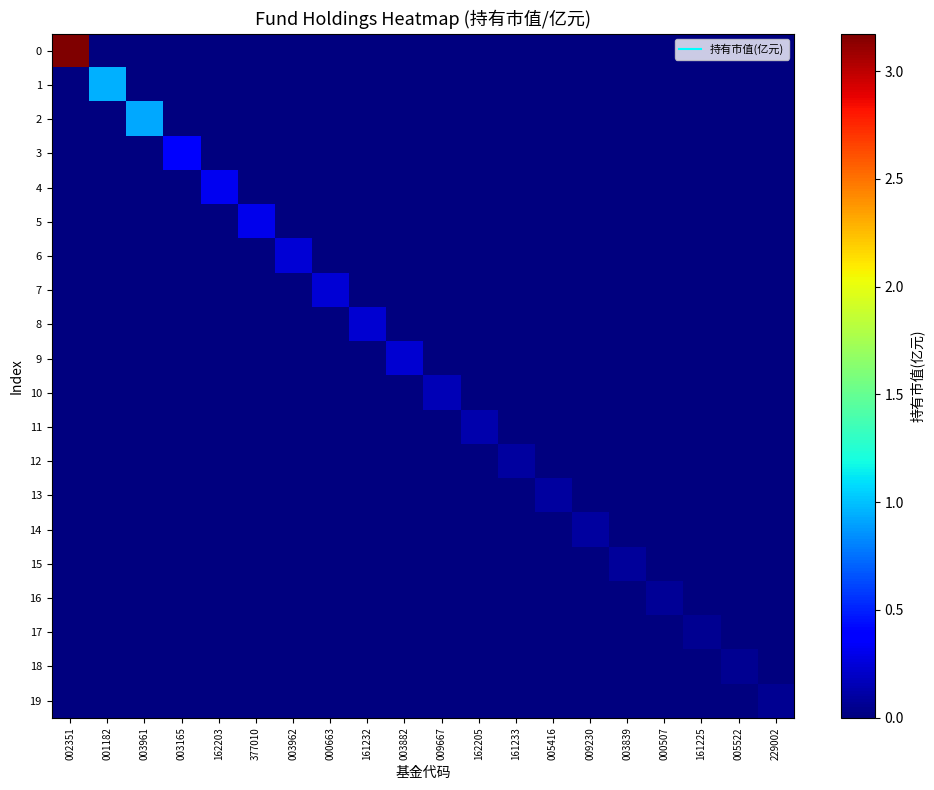

Reading left to right, extract all data points from this chart.

0: 002351=3.2	001182=0.0	003961=0.0	003165=0.0	162203=0.0	377010=0.0	003962=0.0	000663=0.0	161232=0.0	003882=0.0	009667=0.0	162205=0.0	161233=0.0	005416=0.0	009230=0.0	003839=0.0	000507=0.0	161225=0.0	005522=0.0	229002=0.0
1: 002351=0.0	001182=1.0	003961=0.0	003165=0.0	162203=0.0	377010=0.0	003962=0.0	000663=0.0	161232=0.0	003882=0.0	009667=0.0	162205=0.0	161233=0.0	005416=0.0	009230=0.0	003839=0.0	000507=0.0	161225=0.0	005522=0.0	229002=0.0
2: 002351=0.0	001182=0.0	003961=0.9	003165=0.0	162203=0.0	377010=0.0	003962=0.0	000663=0.0	161232=0.0	003882=0.0	009667=0.0	162205=0.0	161233=0.0	005416=0.0	009230=0.0	003839=0.0	000507=0.0	161225=0.0	005522=0.0	229002=0.0
3: 002351=0.0	001182=0.0	003961=0.0	003165=0.4	162203=0.0	377010=0.0	003962=0.0	000663=0.0	161232=0.0	003882=0.0	009667=0.0	162205=0.0	161233=0.0	005416=0.0	009230=0.0	003839=0.0	000507=0.0	161225=0.0	005522=0.0	229002=0.0
4: 002351=0.0	001182=0.0	003961=0.0	003165=0.0	162203=0.3	377010=0.0	003962=0.0	000663=0.0	161232=0.0	003882=0.0	009667=0.0	162205=0.0	161233=0.0	005416=0.0	009230=0.0	003839=0.0	000507=0.0	161225=0.0	005522=0.0	229002=0.0
5: 002351=0.0	001182=0.0	003961=0.0	003165=0.0	162203=0.0	377010=0.3	003962=0.0	000663=0.0	161232=0.0	003882=0.0	009667=0.0	162205=0.0	161233=0.0	005416=0.0	009230=0.0	003839=0.0	000507=0.0	161225=0.0	005522=0.0	229002=0.0
6: 002351=0.0	001182=0.0	003961=0.0	003165=0.0	162203=0.0	377010=0.0	003962=0.2	000663=0.0	161232=0.0	003882=0.0	009667=0.0	162205=0.0	161233=0.0	005416=0.0	009230=0.0	003839=0.0	000507=0.0	161225=0.0	005522=0.0	229002=0.0
7: 002351=0.0	001182=0.0	003961=0.0	003165=0.0	162203=0.0	377010=0.0	003962=0.0	000663=0.2	161232=0.0	003882=0.0	009667=0.0	162205=0.0	161233=0.0	005416=0.0	009230=0.0	003839=0.0	000507=0.0	161225=0.0	005522=0.0	229002=0.0
8: 002351=0.0	001182=0.0	003961=0.0	003165=0.0	162203=0.0	377010=0.0	003962=0.0	000663=0.0	161232=0.2	003882=0.0	009667=0.0	162205=0.0	161233=0.0	005416=0.0	009230=0.0	003839=0.0	000507=0.0	161225=0.0	005522=0.0	229002=0.0
9: 002351=0.0	001182=0.0	003961=0.0	003165=0.0	162203=0.0	377010=0.0	003962=0.0	000663=0.0	161232=0.0	003882=0.2	009667=0.0	162205=0.0	161233=0.0	005416=0.0	009230=0.0	003839=0.0	000507=0.0	161225=0.0	005522=0.0	229002=0.0
10: 002351=0.0	001182=0.0	003961=0.0	003165=0.0	162203=0.0	377010=0.0	003962=0.0	000663=0.0	161232=0.0	003882=0.0	009667=0.2	162205=0.0	161233=0.0	005416=0.0	009230=0.0	003839=0.0	000507=0.0	161225=0.0	005522=0.0	229002=0.0
11: 002351=0.0	001182=0.0	003961=0.0	003165=0.0	162203=0.0	377010=0.0	003962=0.0	000663=0.0	161232=0.0	003882=0.0	009667=0.0	162205=0.1	161233=0.0	005416=0.0	009230=0.0	003839=0.0	000507=0.0	161225=0.0	005522=0.0	229002=0.0
12: 002351=0.0	001182=0.0	003961=0.0	003165=0.0	162203=0.0	377010=0.0	003962=0.0	000663=0.0	161232=0.0	003882=0.0	009667=0.0	162205=0.0	161233=0.1	005416=0.0	009230=0.0	003839=0.0	000507=0.0	161225=0.0	005522=0.0	229002=0.0
13: 002351=0.0	001182=0.0	003961=0.0	003165=0.0	162203=0.0	377010=0.0	003962=0.0	000663=0.0	161232=0.0	003882=0.0	009667=0.0	162205=0.0	161233=0.0	005416=0.1	009230=0.0	003839=0.0	000507=0.0	161225=0.0	005522=0.0	229002=0.0
14: 002351=0.0	001182=0.0	003961=0.0	003165=0.0	162203=0.0	377010=0.0	003962=0.0	000663=0.0	161232=0.0	003882=0.0	009667=0.0	162205=0.0	161233=0.0	005416=0.0	009230=0.1	003839=0.0	000507=0.0	161225=0.0	005522=0.0	229002=0.0
15: 002351=0.0	001182=0.0	003961=0.0	003165=0.0	162203=0.0	377010=0.0	003962=0.0	000663=0.0	161232=0.0	003882=0.0	009667=0.0	162205=0.0	161233=0.0	005416=0.0	009230=0.0	003839=0.1	000507=0.0	161225=0.0	005522=0.0	229002=0.0
16: 002351=0.0	001182=0.0	003961=0.0	003165=0.0	162203=0.0	377010=0.0	003962=0.0	000663=0.0	161232=0.0	003882=0.0	009667=0.0	162205=0.0	161233=0.0	005416=0.0	009230=0.0	003839=0.0	000507=0.1	161225=0.0	005522=0.0	229002=0.0
17: 002351=0.0	001182=0.0	003961=0.0	003165=0.0	162203=0.0	377010=0.0	003962=0.0	000663=0.0	161232=0.0	003882=0.0	009667=0.0	162205=0.0	161233=0.0	005416=0.0	009230=0.0	003839=0.0	000507=0.0	161225=0.1	005522=0.0	229002=0.0
18: 002351=0.0	001182=0.0	003961=0.0	003165=0.0	162203=0.0	377010=0.0	003962=0.0	000663=0.0	161232=0.0	003882=0.0	009667=0.0	162205=0.0	161233=0.0	005416=0.0	009230=0.0	003839=0.0	000507=0.0	161225=0.0	005522=0.1	229002=0.0
19: 002351=0.0	001182=0.0	003961=0.0	003165=0.0	162203=0.0	377010=0.0	003962=0.0	000663=0.0	161232=0.0	003882=0.0	009667=0.0	162205=0.0	161233=0.0	005416=0.0	009230=0.0	003839=0.0	000507=0.0	161225=0.0	005522=0.0	229002=0.0